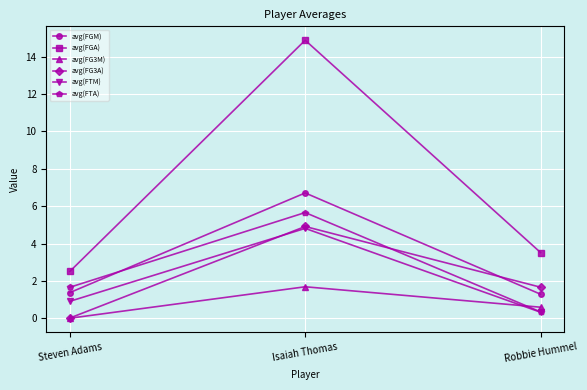

Rank the categories by avg(FG3M) value from highest to lowest.

Isaiah Thomas, Robbie Hummel, Steven Adams